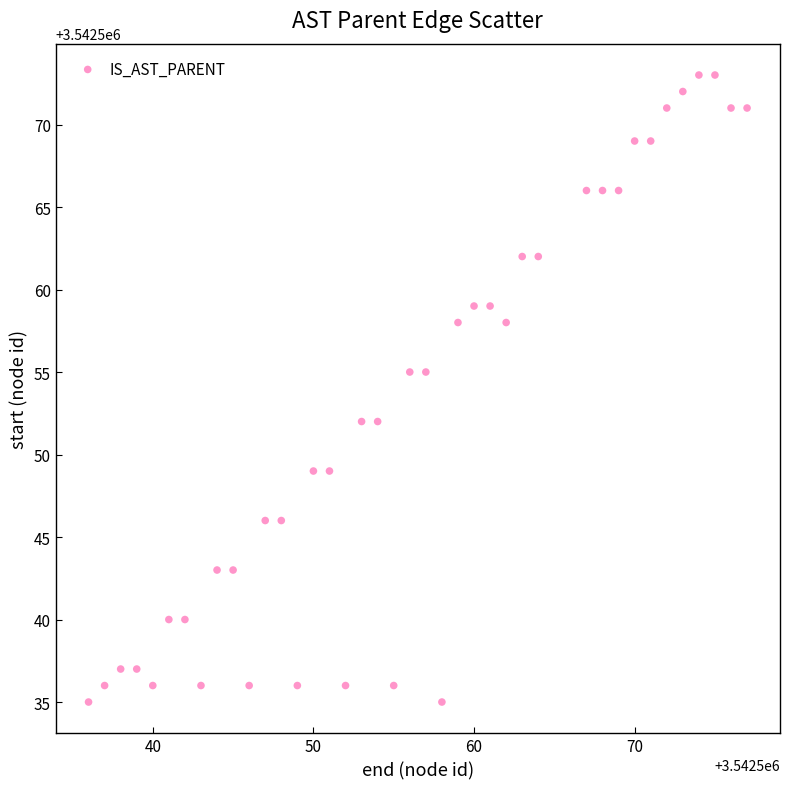

What is the range of Y values (max minus min)?

38